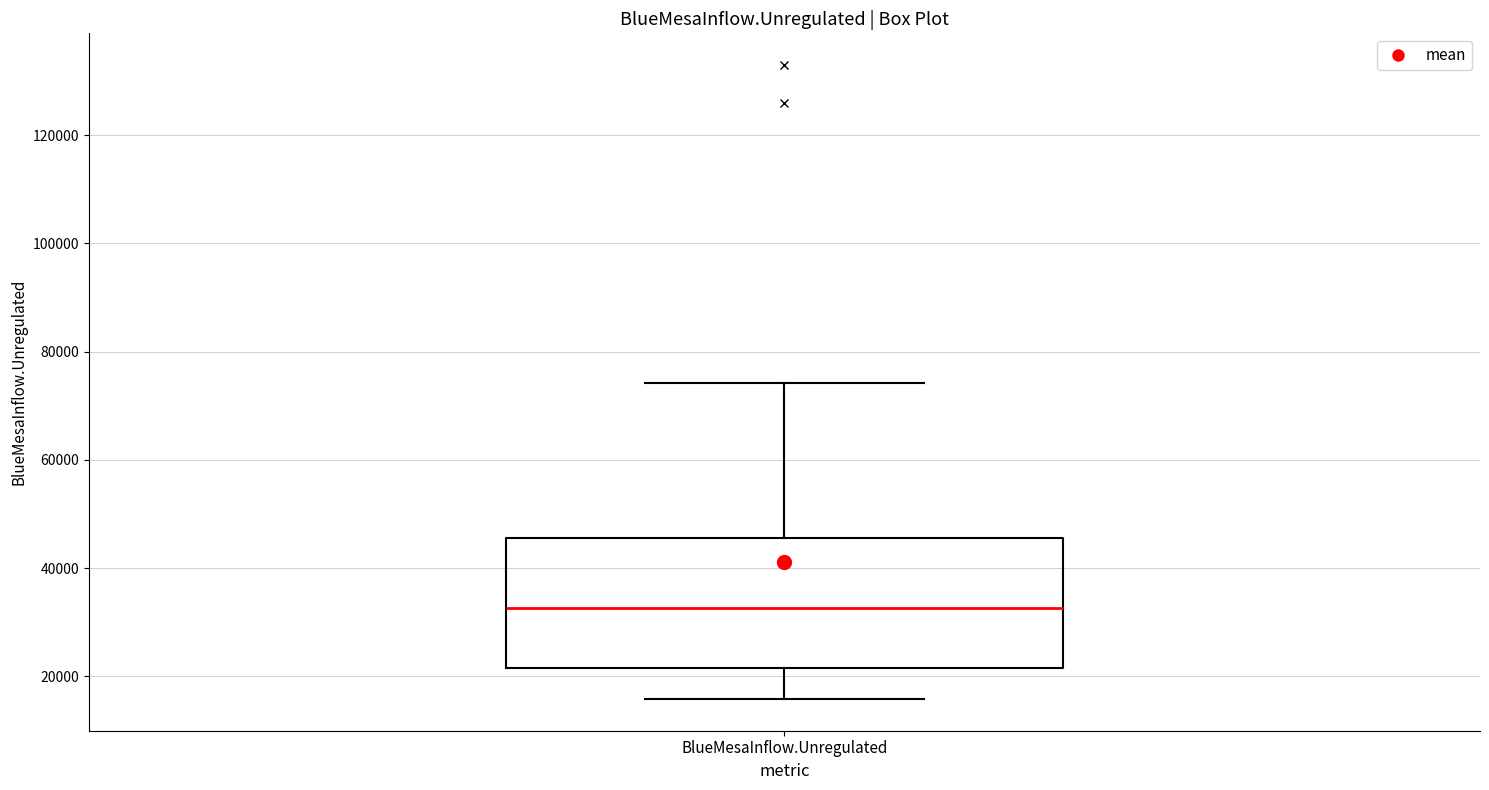

Where does the median line of the box for BlueMesaInflow.Unregulated sit on the y-axis? The values are not printed on the chart, so give them approximately, as read against the axis.

32000